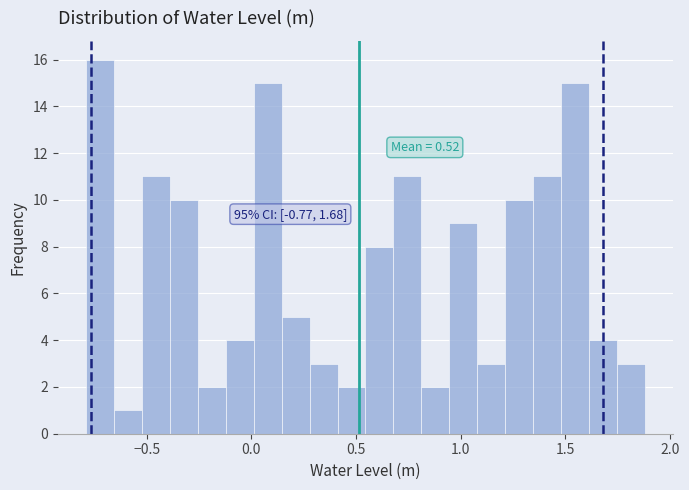

Read against the x-axis, roughly where is the centre of the tallest bar?

-0.70